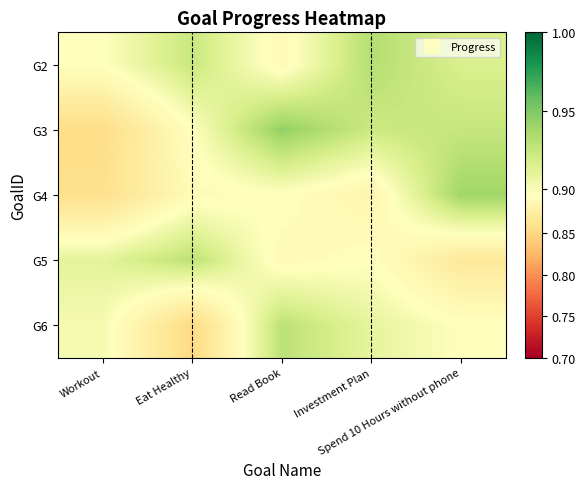

Rank the series at Workout from lowest to highest value.

G3, G4, G2, G6, G5